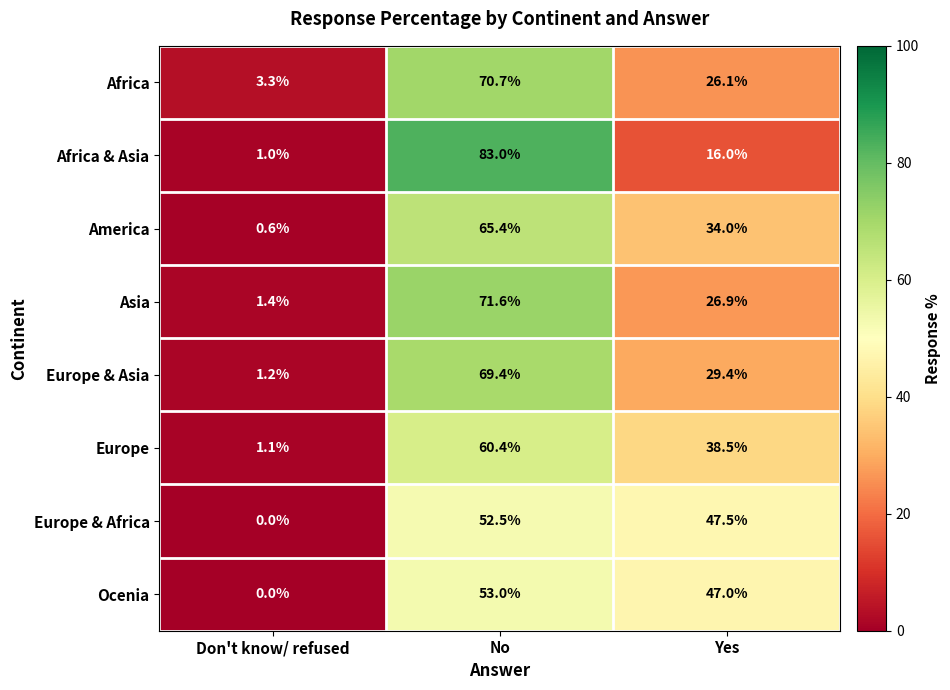

At which category is the sum across all series the highest?

No